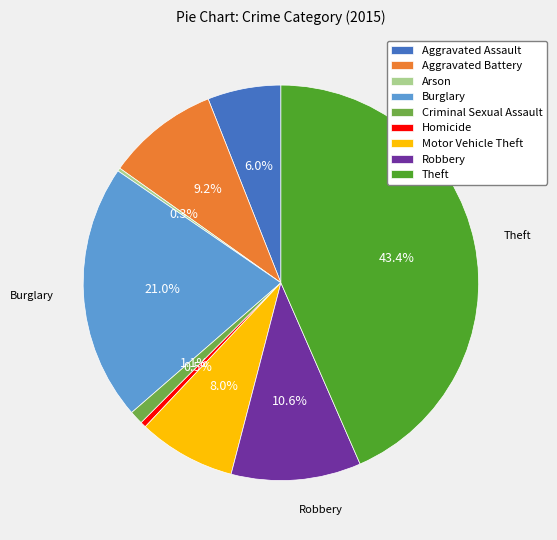

What is the ratio of the value at Theft to the value at Aggravated Battery?

4.7